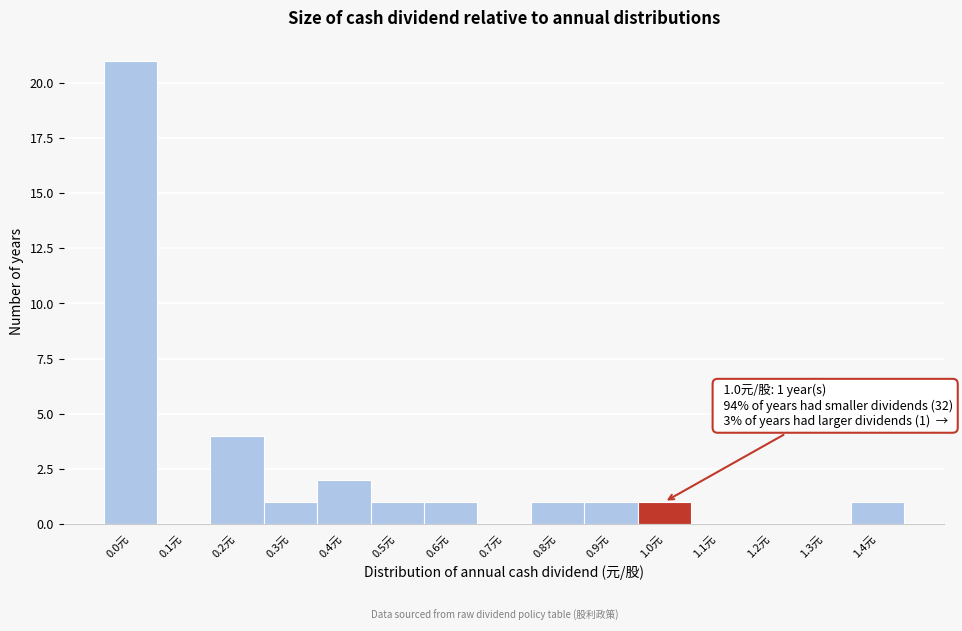

Reading left to right, transcribe all the data shown in this chart.

0.0元=21	0.1元=0	0.2元=4	0.3元=1	0.4元=2	0.5元=1	0.6元=1	0.7元=0	0.8元=1	0.9元=1	1.0元=1	1.1元=0	1.2元=0	1.3元=0	1.4元=1